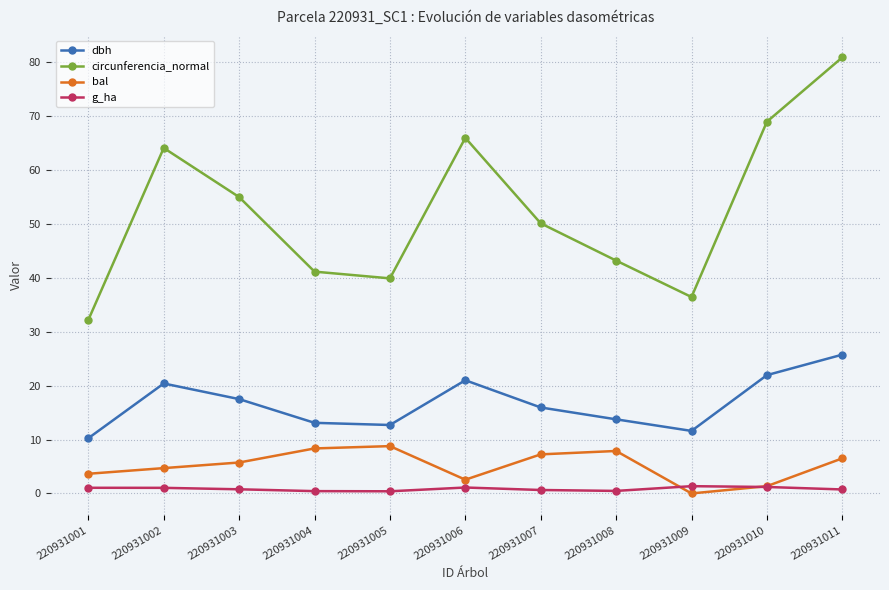

What is the value of the g_ha point at the 11th from the left?

0.7